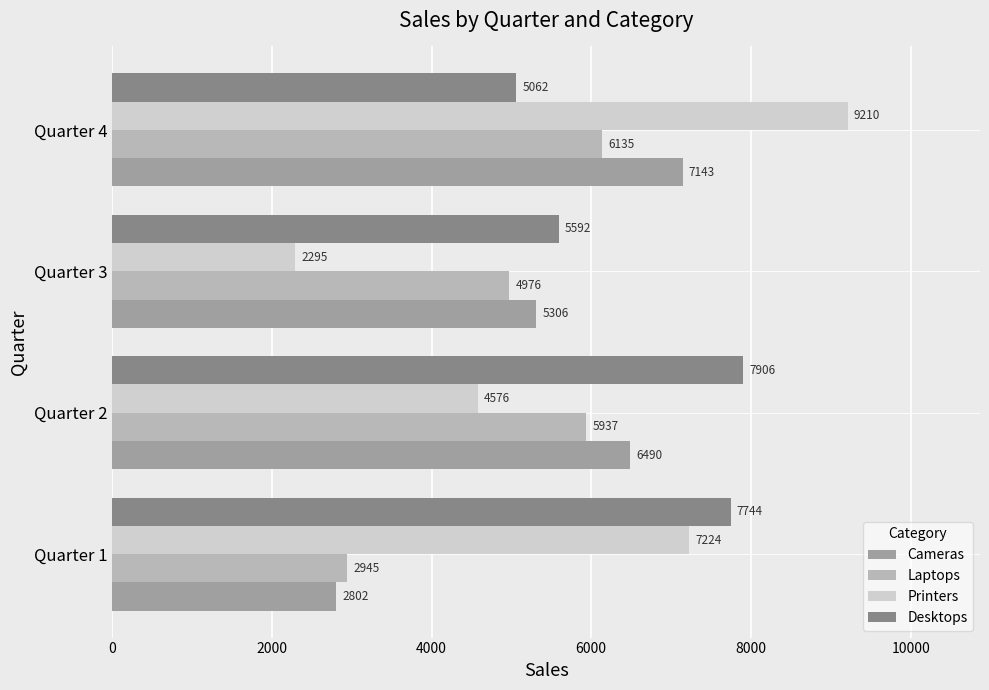

Rank the series by their average value, from highest to lowest.

Desktops, Printers, Cameras, Laptops